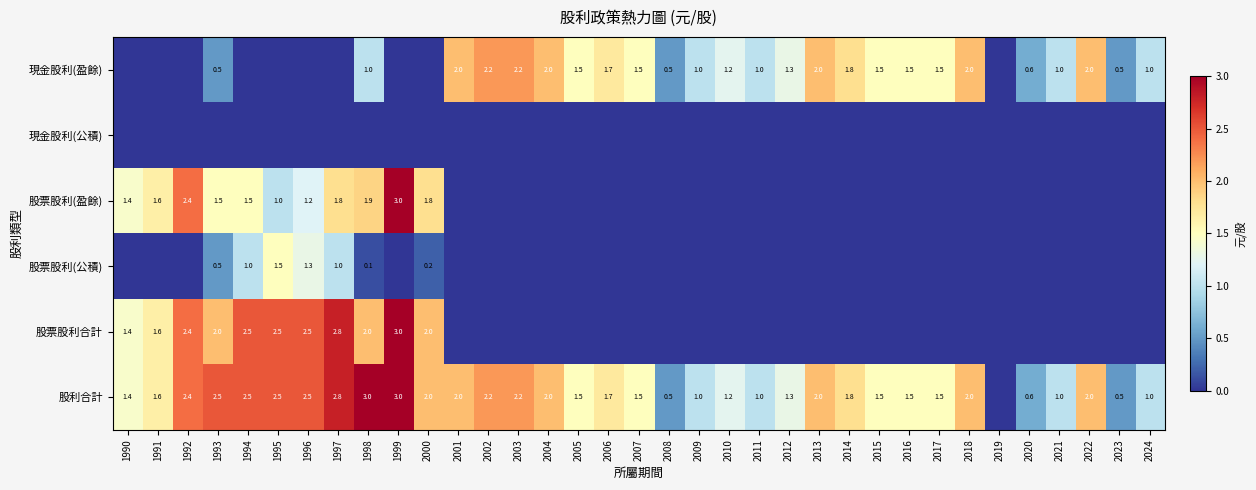

Which category has the highest value across all series?

1999